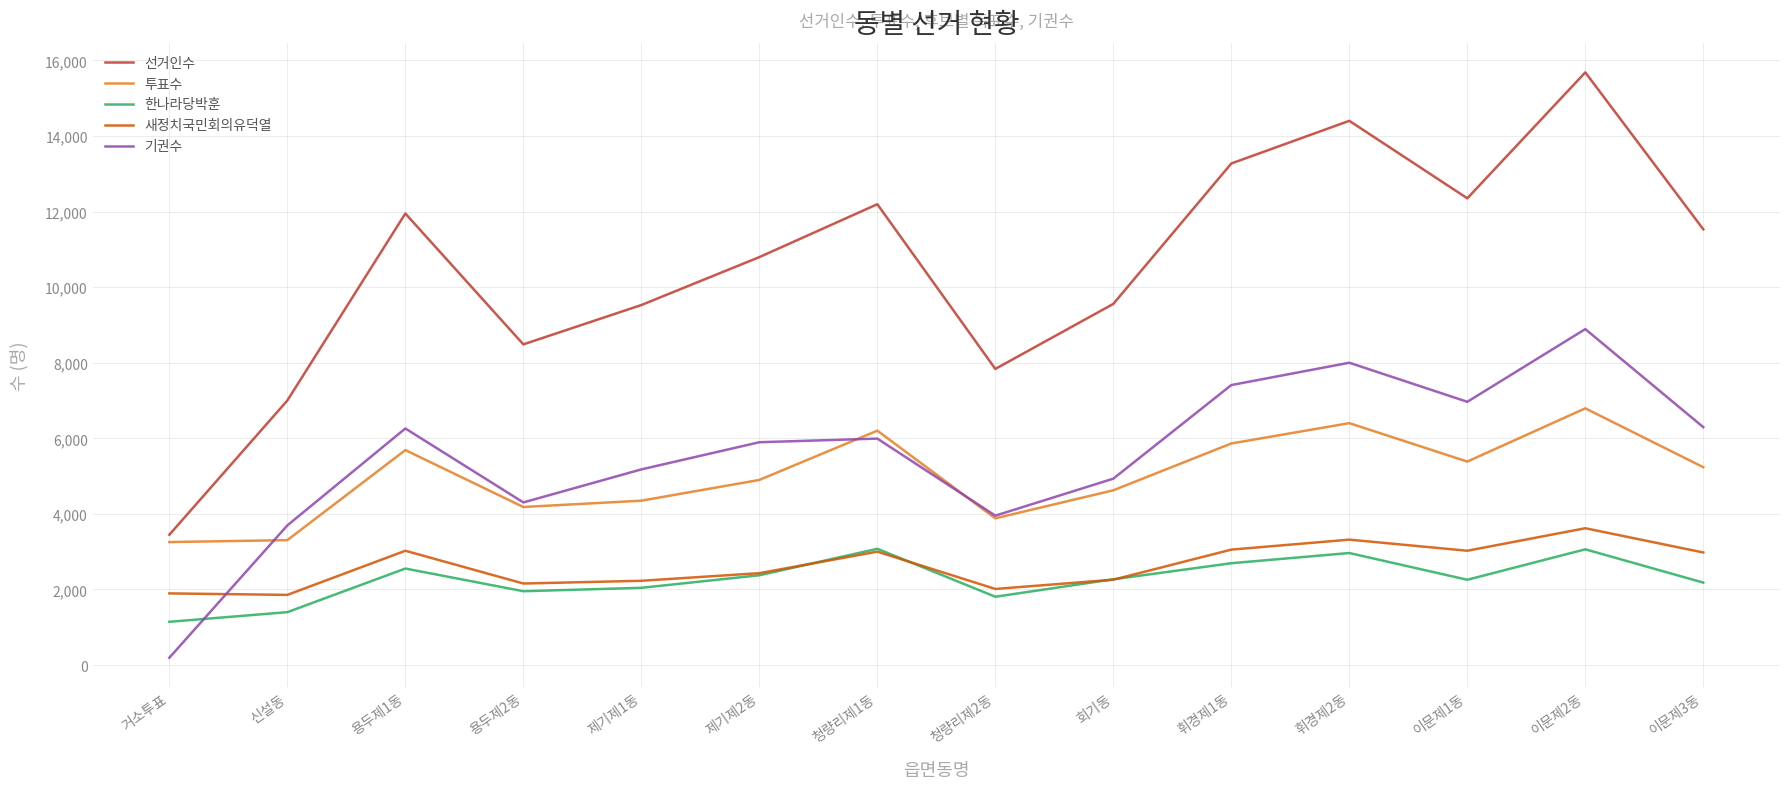

What position from the right is 용두제2동?

11